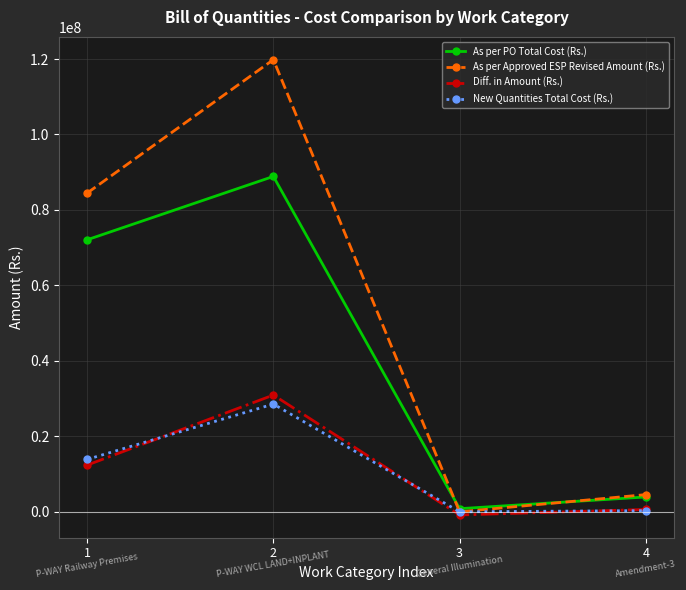

Which series has the widest spread of values?

As per Approved ESP Revised Amount (Rs.)